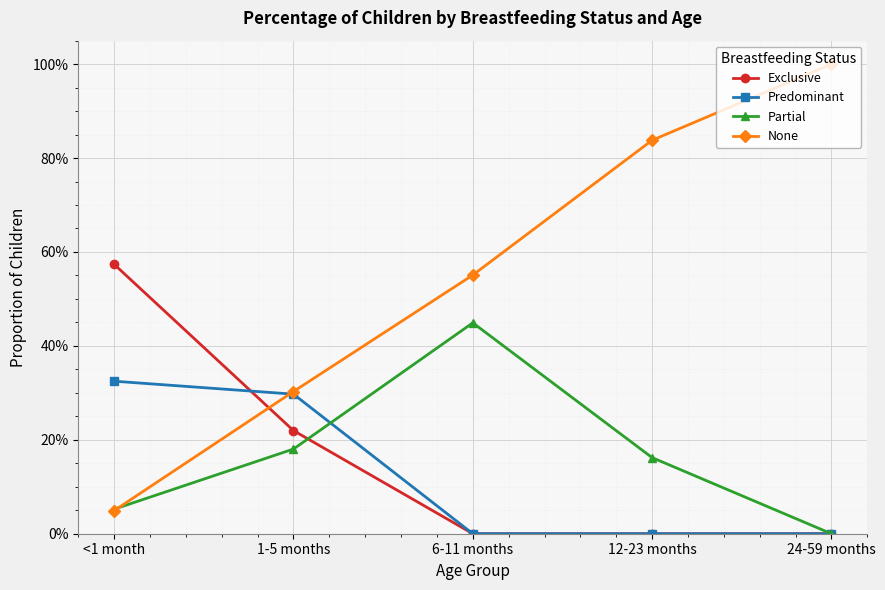

Between which two adjacent categories do Predominant and Partial first intersect?

1-5 months and 6-11 months